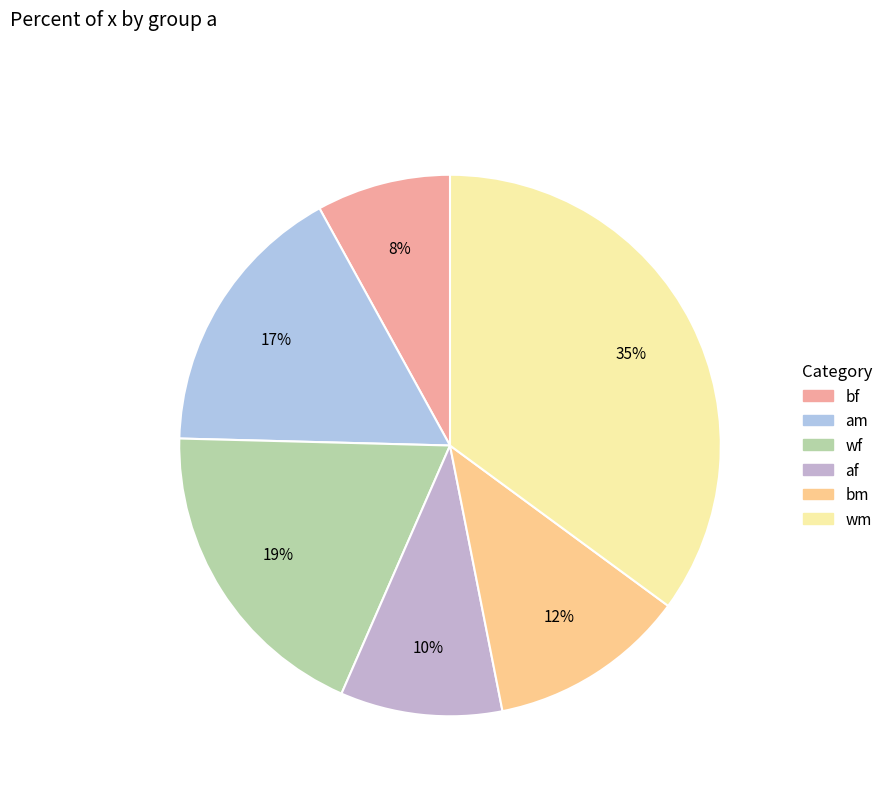

True or false: wf accounts for 22% of the total.

False